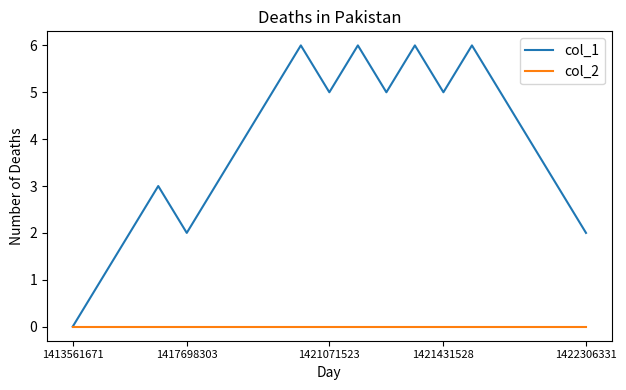

Which series has the largest range (max minus min)?

col_1